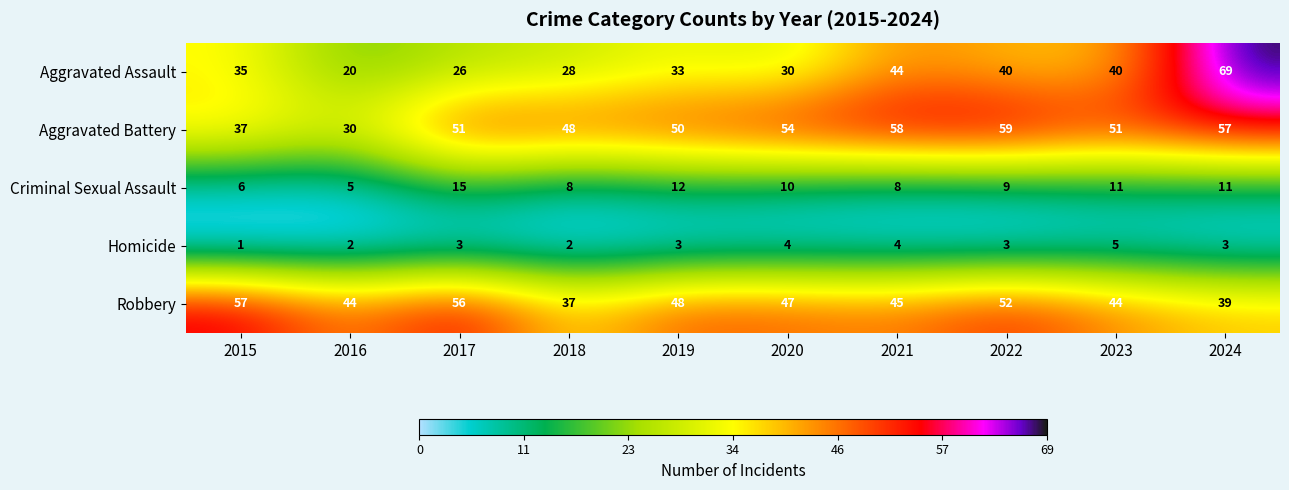

True or false: Robbery has a value of 47 at 2020.

True